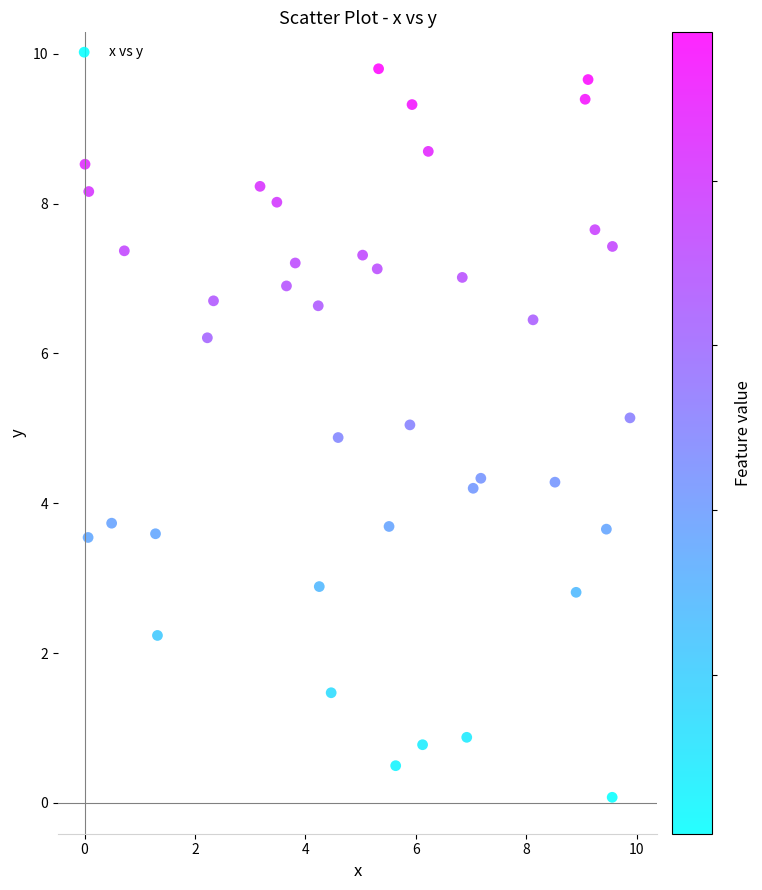

What is the range of X values (max minus min)?

9.9